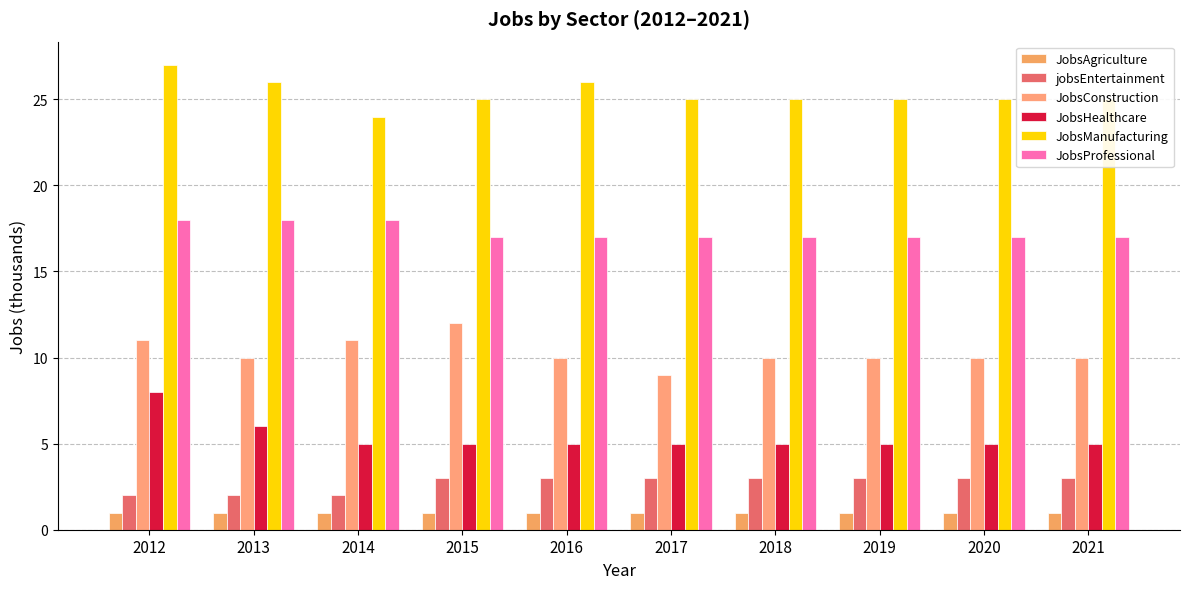

What value does the JobsProfessional series have at 2021?

17